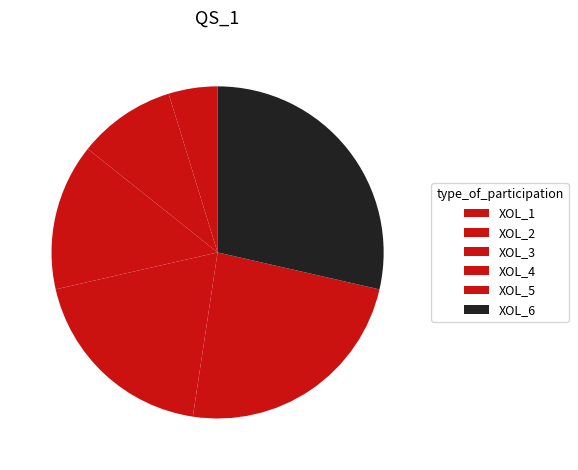

What percentage is NOT represented by XOL_3?

85.7%